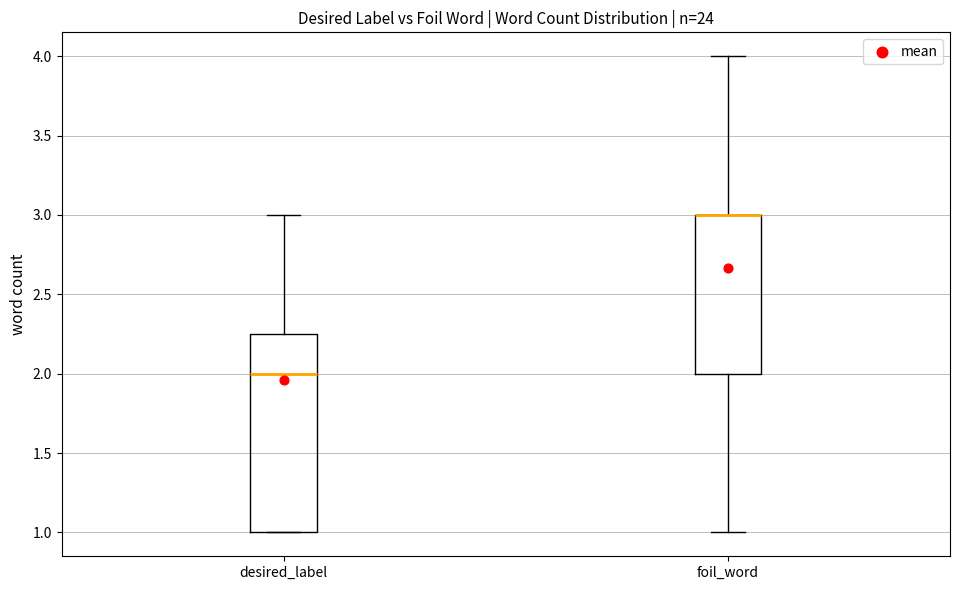

Reading left to right, read every box against the y-axis: the position of its median line, the range the box covers, and the ends of its whiskers. The values are not printed on the chart, so give them approximately, as read against the axis.

desired_label: median 2.00, box 1.00 to 2.25, whiskers 1.00 to 3.00
foil_word: median 3.00 (drawn on the box's upper edge), box 2.00 to 3.00, whiskers 1.00 to 4.00